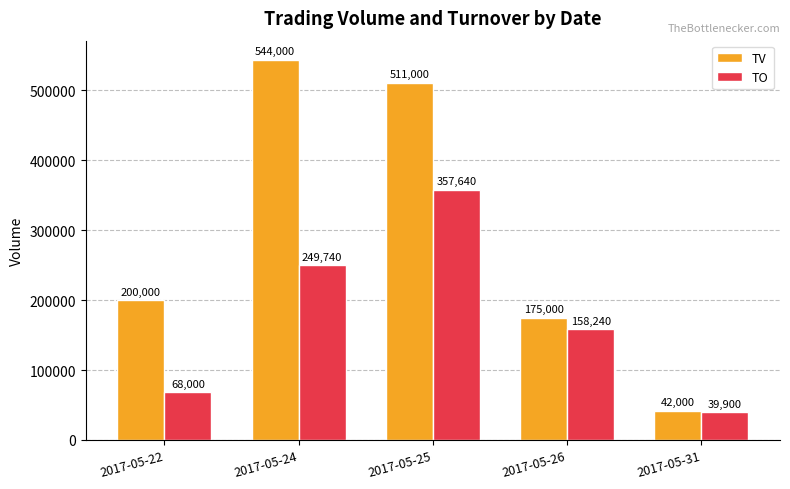

Which series has the widest spread of values?

TV